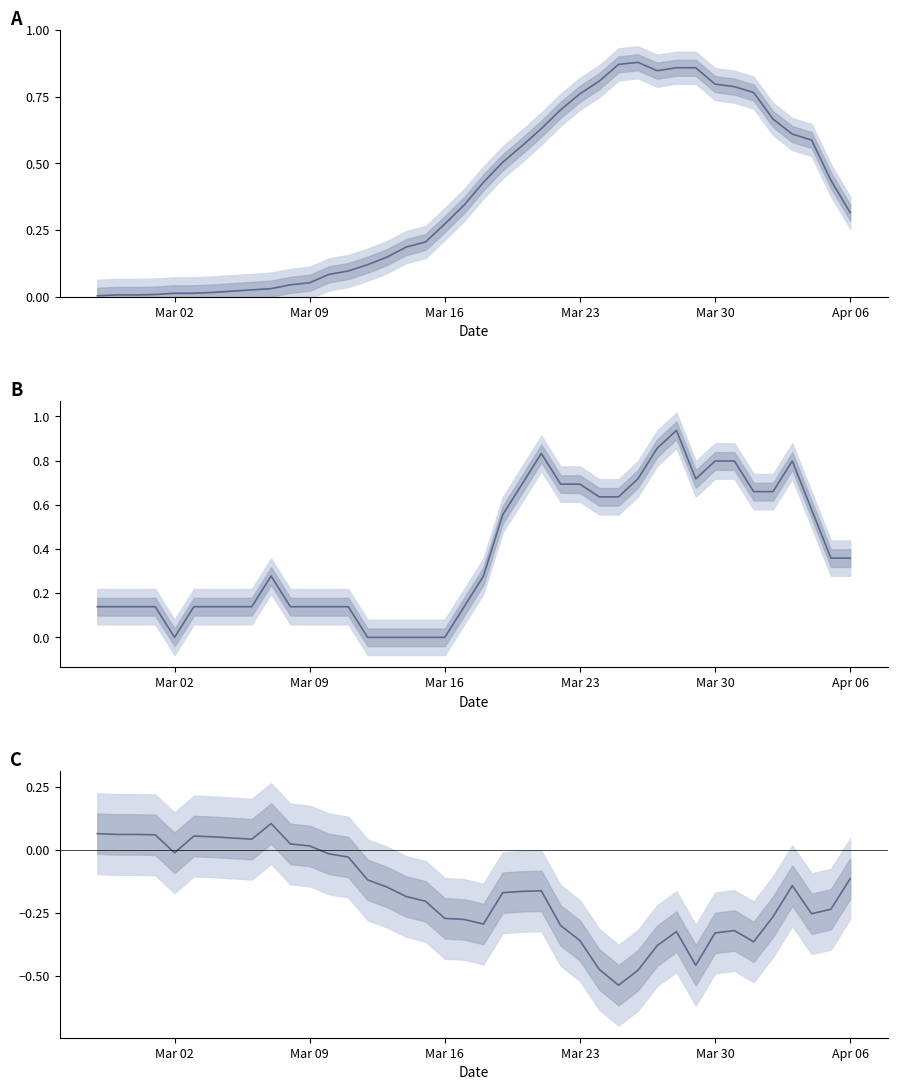

In col_1, how many points are higher than both neighbors (excluding endpoints)?

2